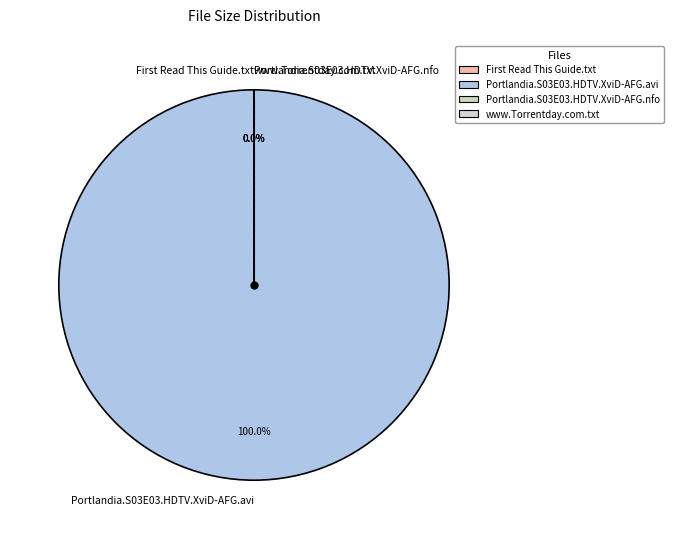

Which category accounts for the majority?

Portlandia.S03E03.HDTV.XviD-AFG.avi